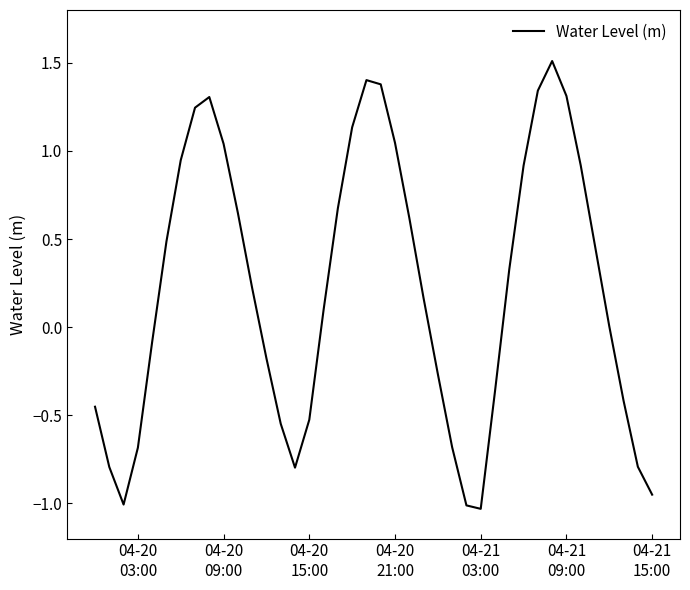

What is the maximum value shown in the chart?

1.5